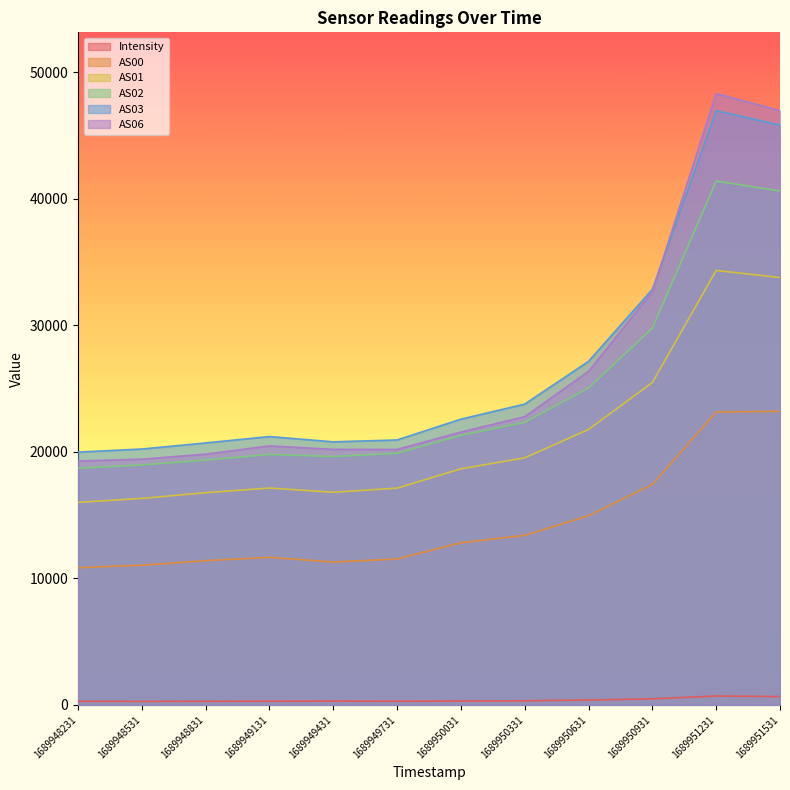

What is the minimum value for AS02?

18711.0